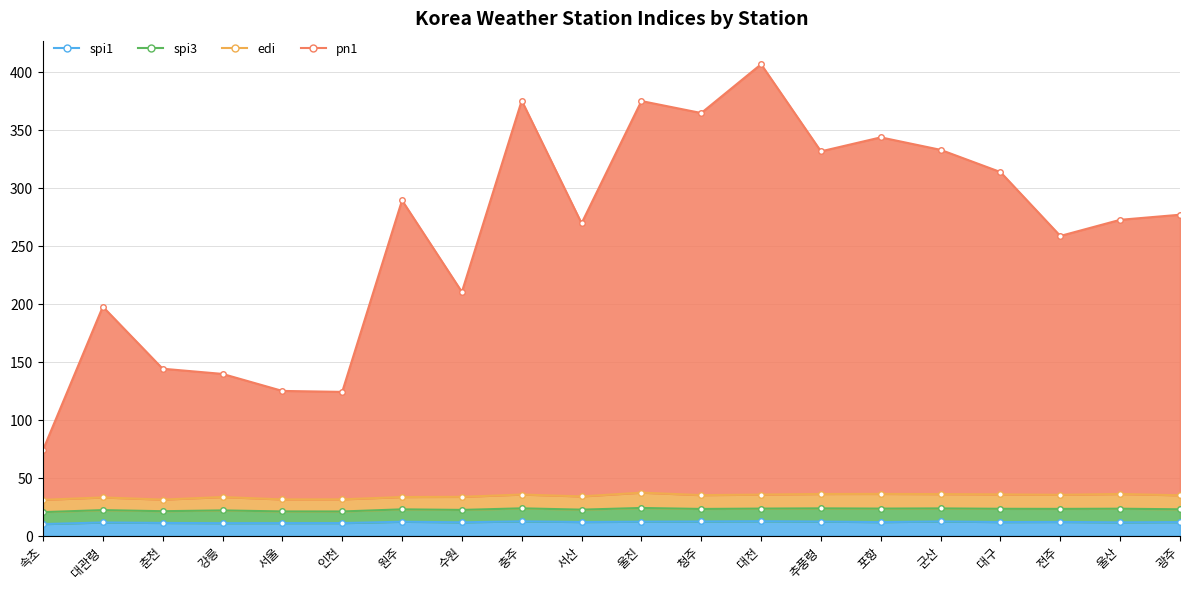

Which series changed the most between 강릉 and 서산?

pn1